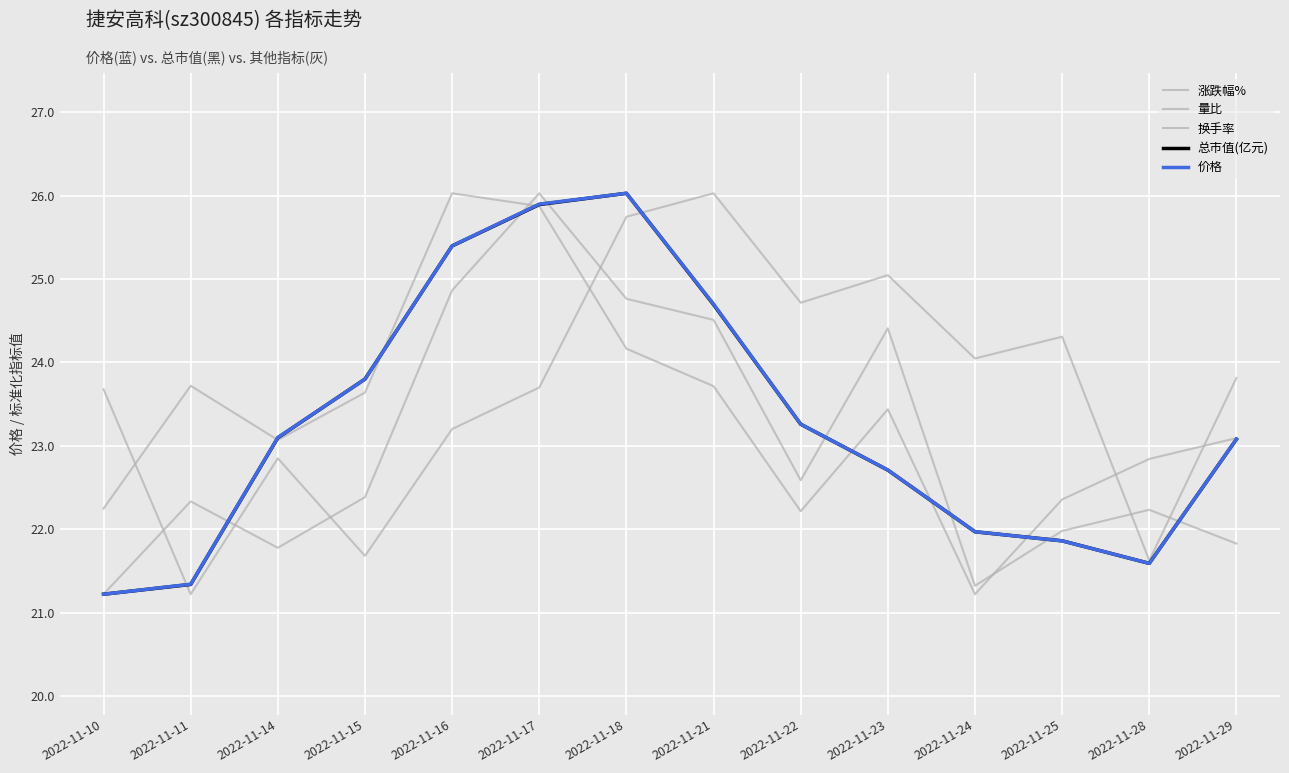

What is the value of the 总市值(亿元) point at the 8th from the left?

24.7